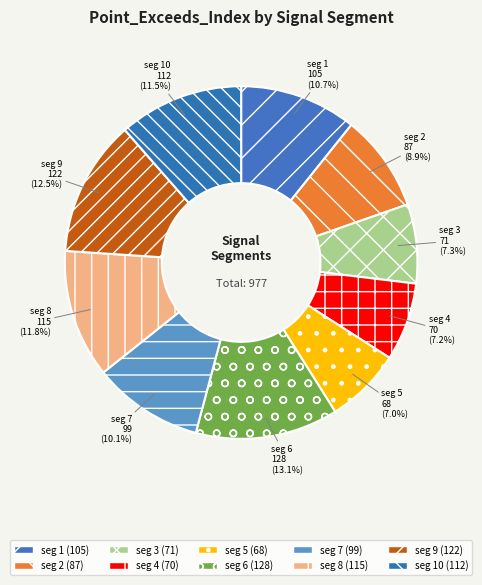

Which has a higher value, seg 9 or seg 7?

seg 9